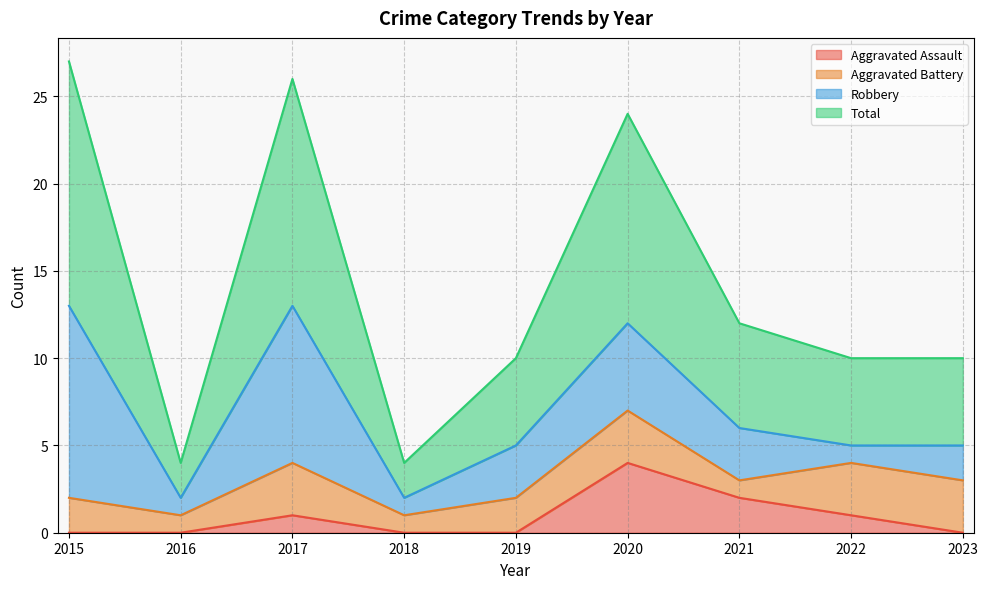

True or false: Aggravated Assault and Total cross at least once.

False